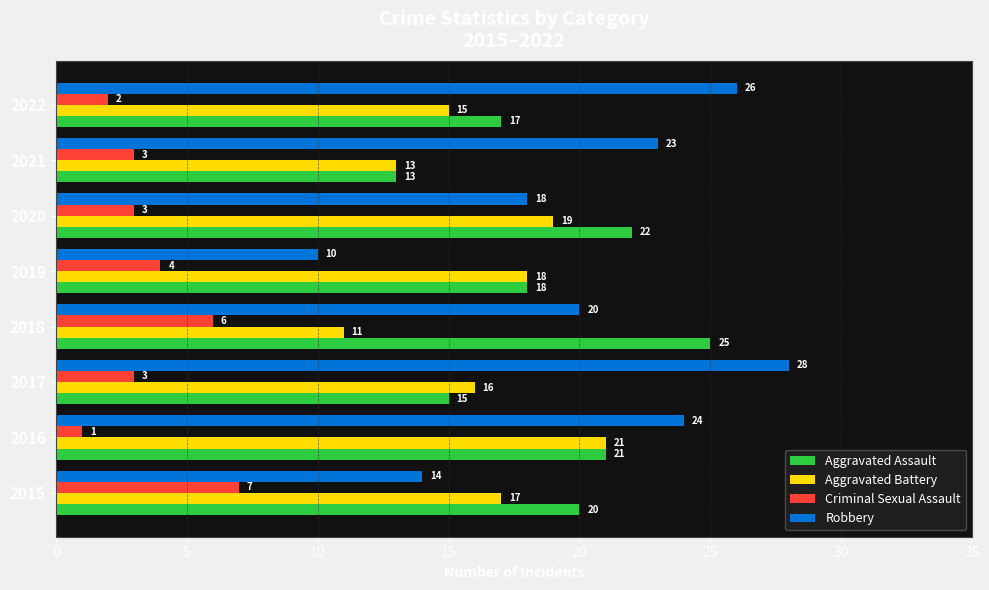

What is the difference between the second highest and second lowest values in the Robbery series?

12